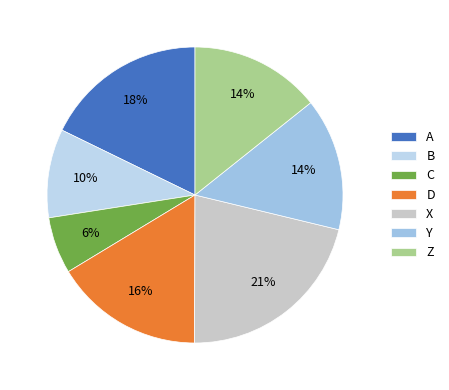

How many slices are in this pie chart?

7